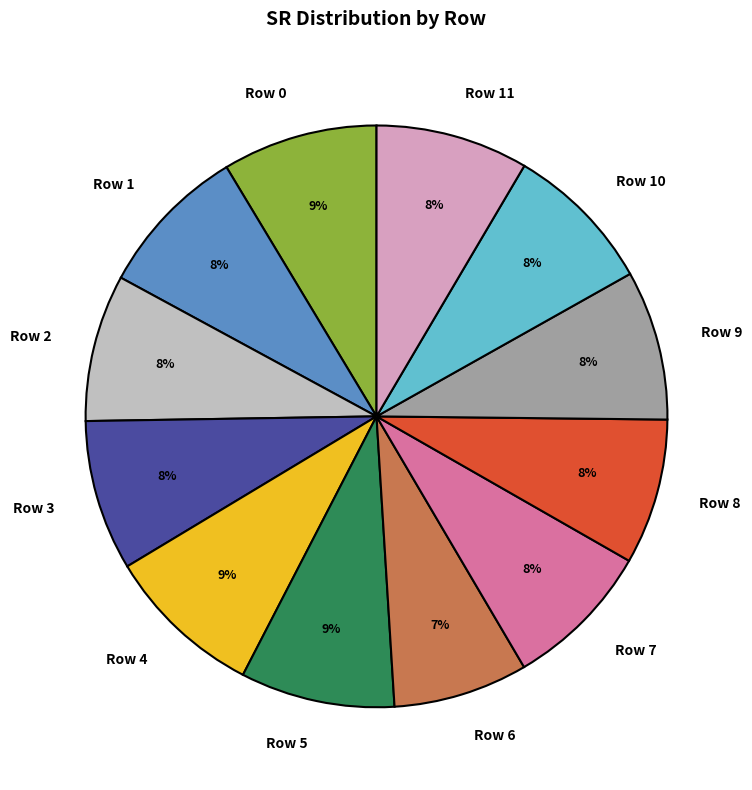

Combined, do Row 3 and Row 9 account for over 50%?

No